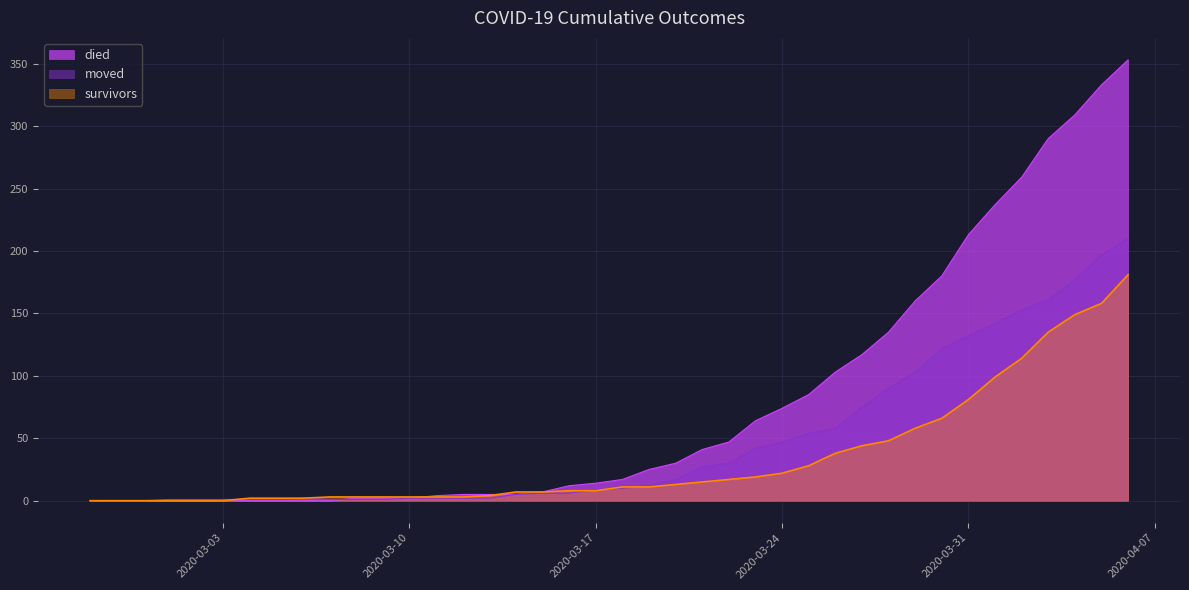

True or false: died has more than 2 points higher than both neighbors.

False